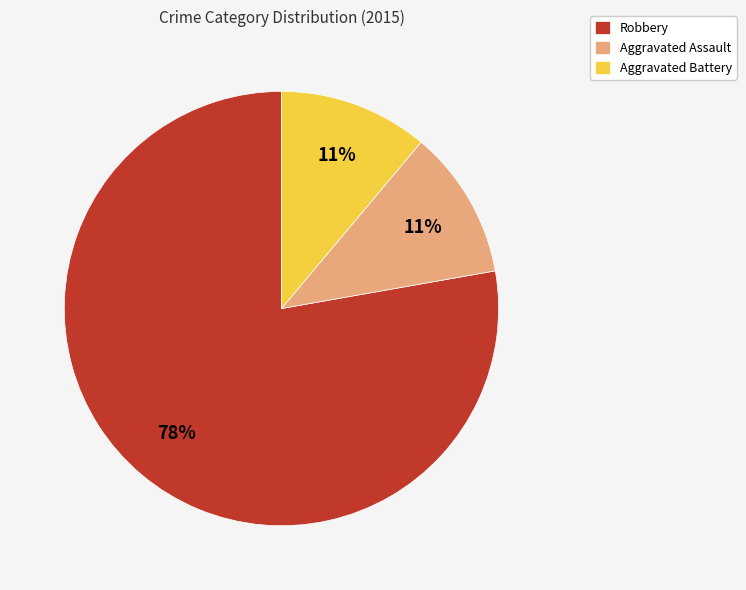

True or false: Robbery accounts for 71% of the total.

False